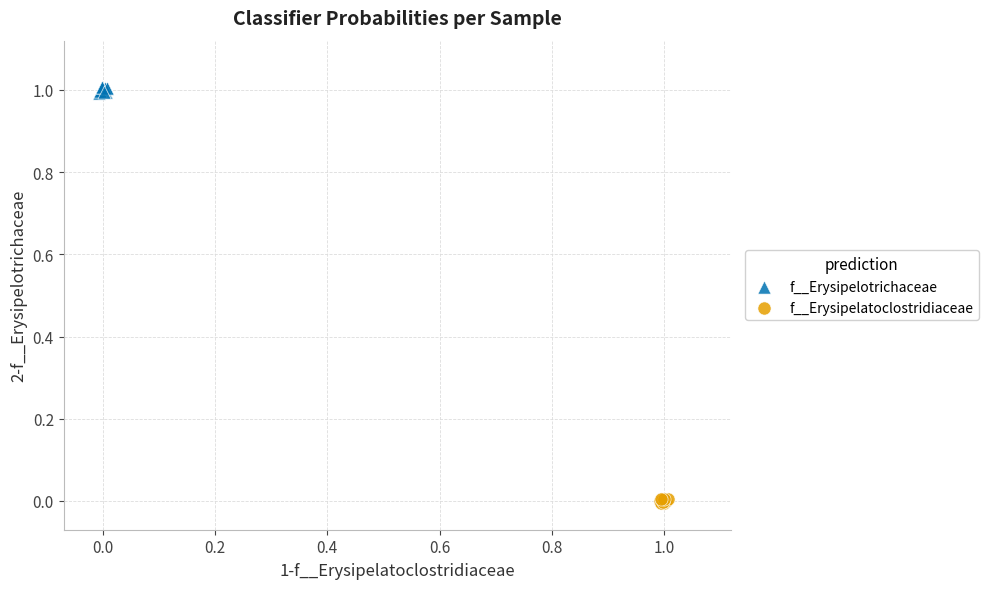

Which series reaches the minimum Y coordinate?

f__Erysipelatoclostridiaceae